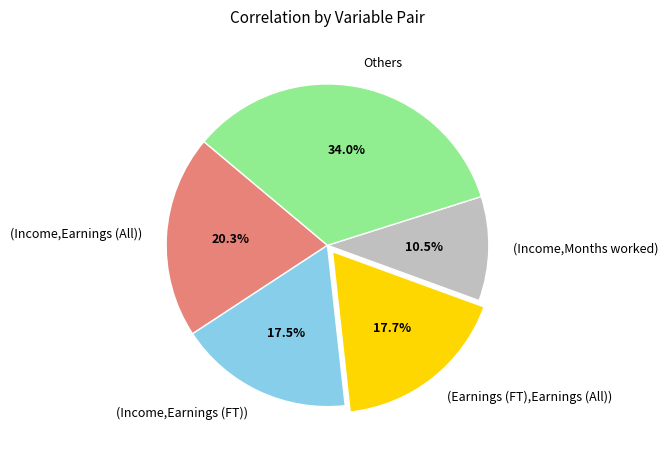

Do (Income,Months worked) and (Income,Earnings (FT)) together represent more than half of the pie?

No